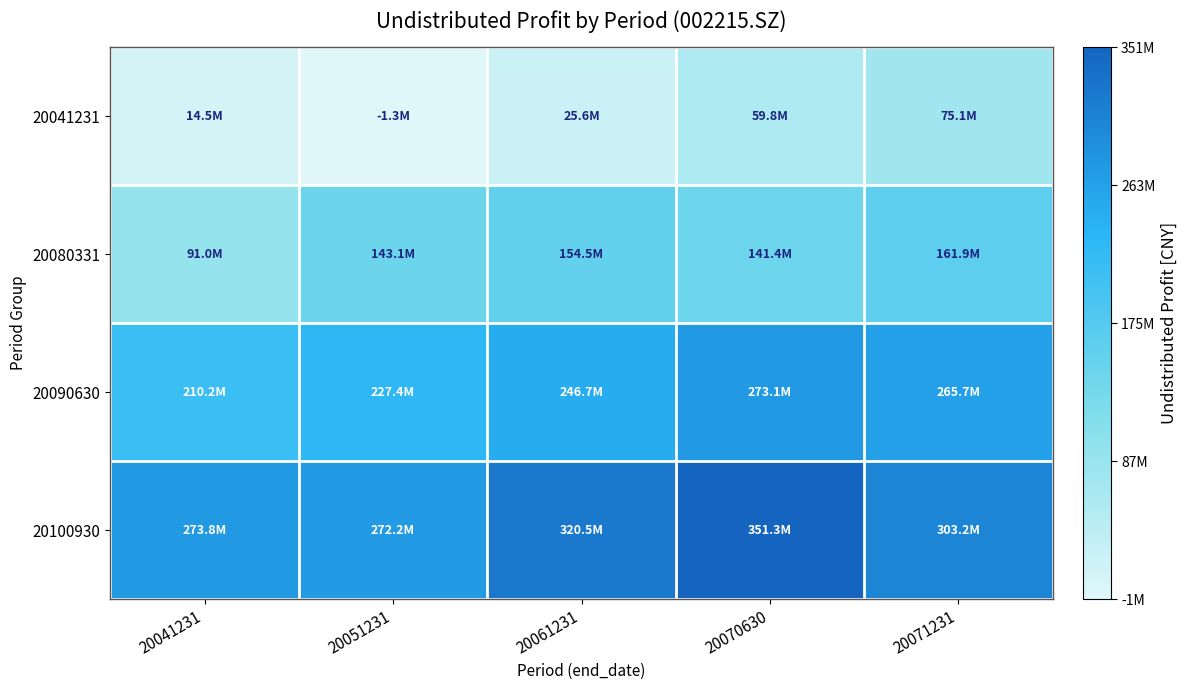

What is the difference between the highest and lowest values at 20070630?

291464397.5